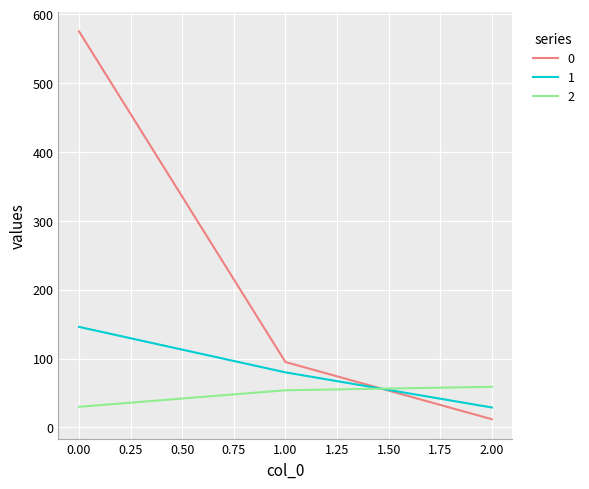

Is the value of 1 at 2.00 greater than the value of 2 at 1.00?

No